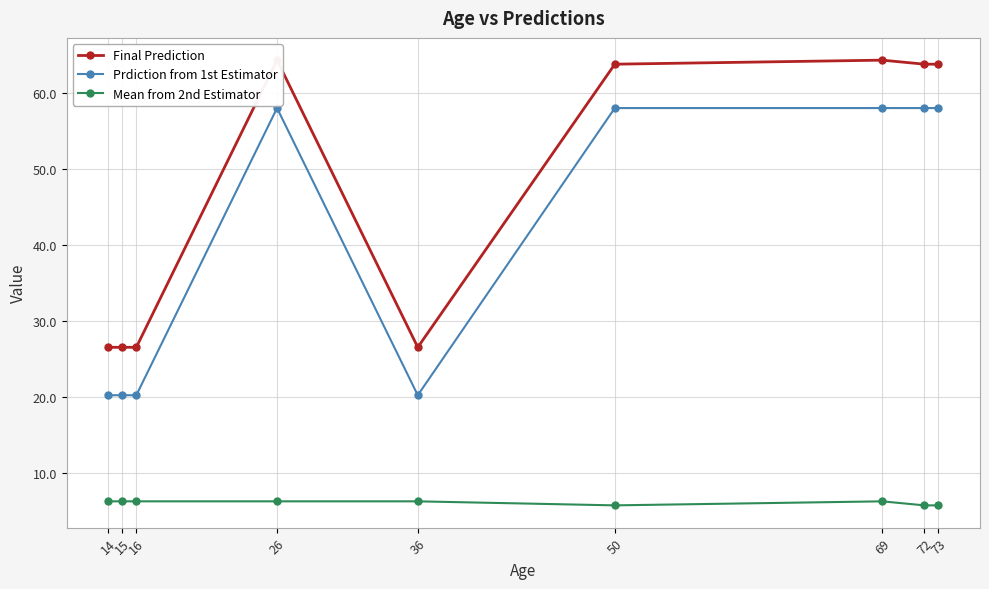

What value does the Prdiction from 1st Estimator series have at 50?

58.0